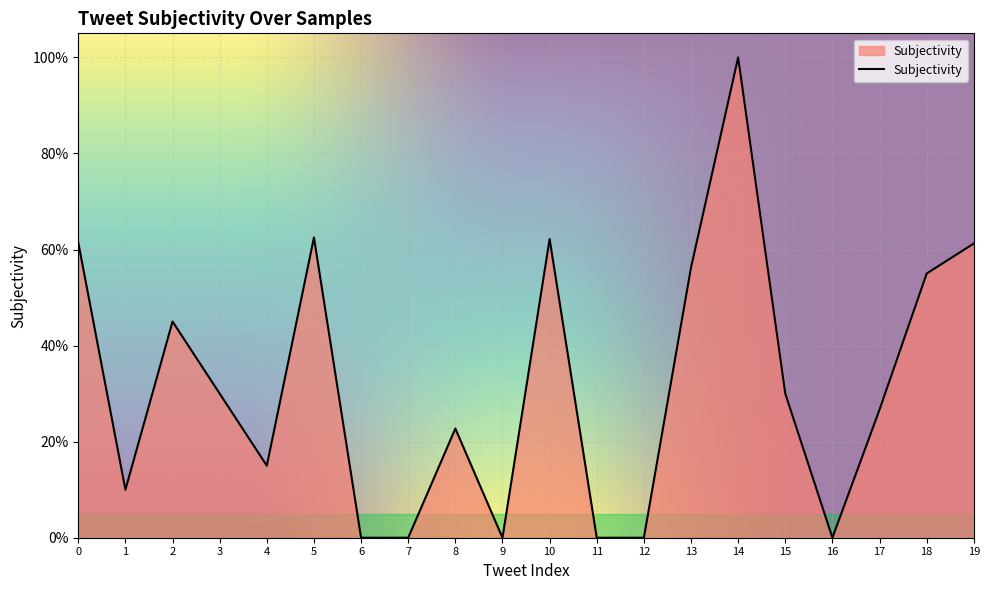

Does the chart have visible grid lines?

Yes